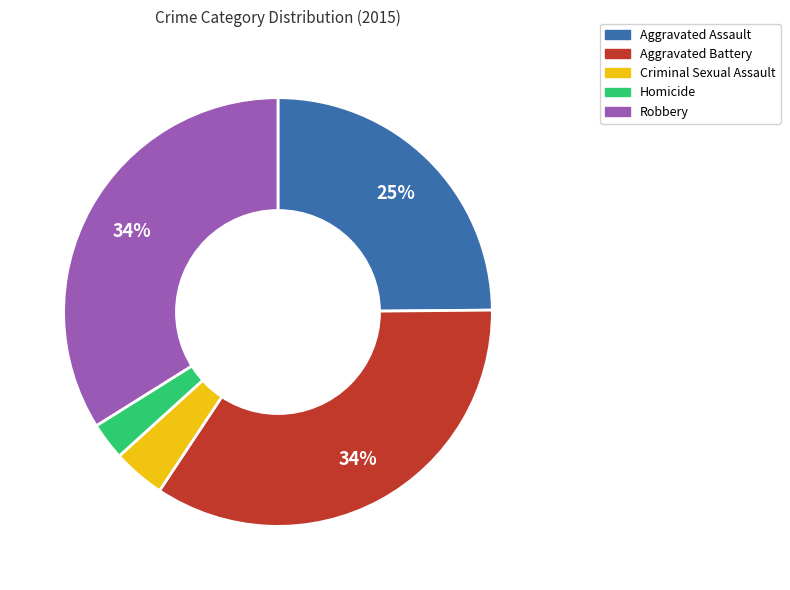

What percentage is the Criminal Sexual Assault slice, to the nearest percent?

4%